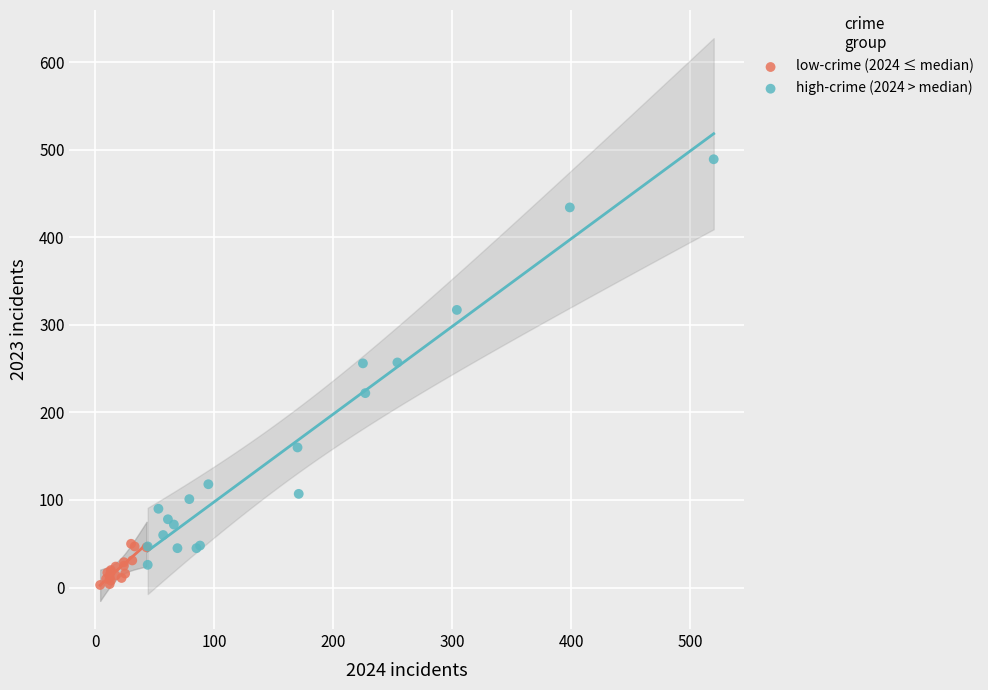

Which series reaches the maximum Y coordinate?

high-crime (2024 > median)